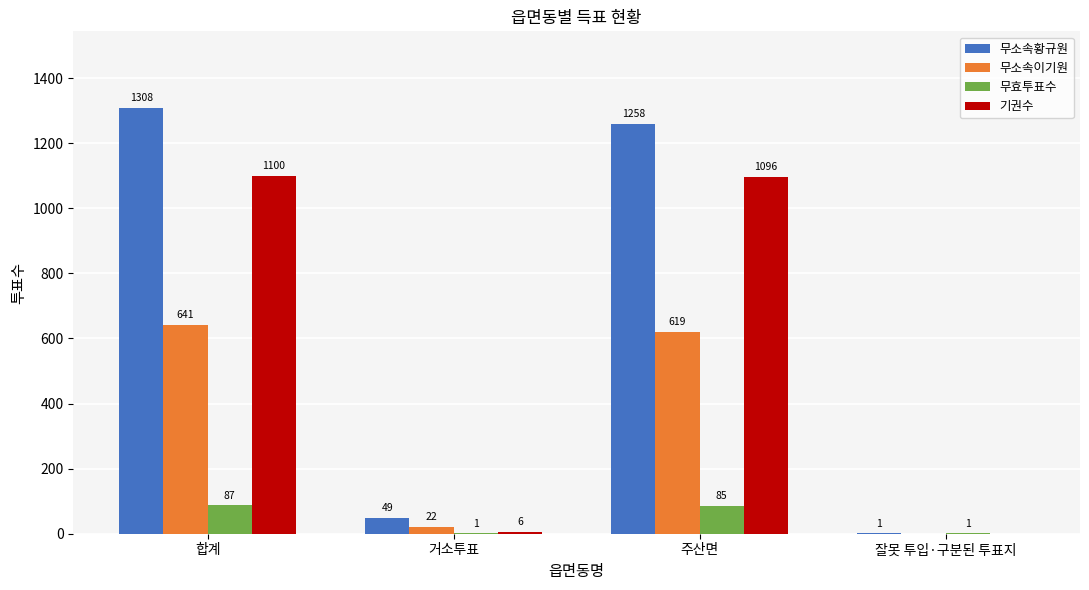

What is the total value across all series at 거소투표?

78